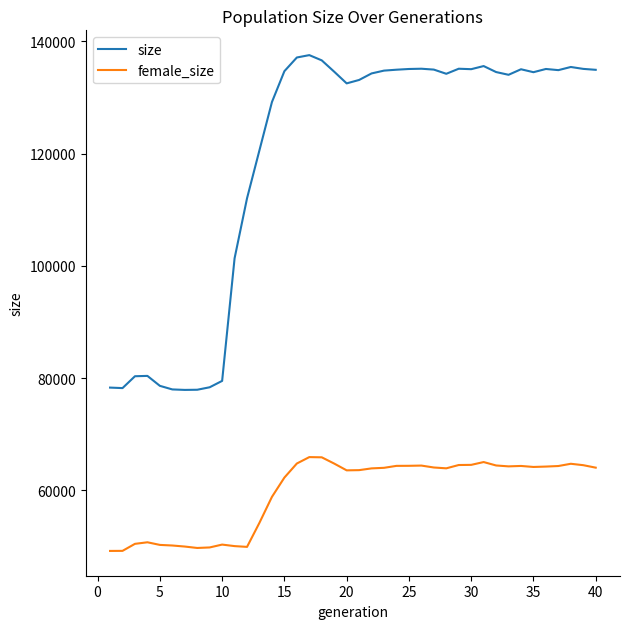

What is the difference between the maximum and minimum values in the size series?

59659